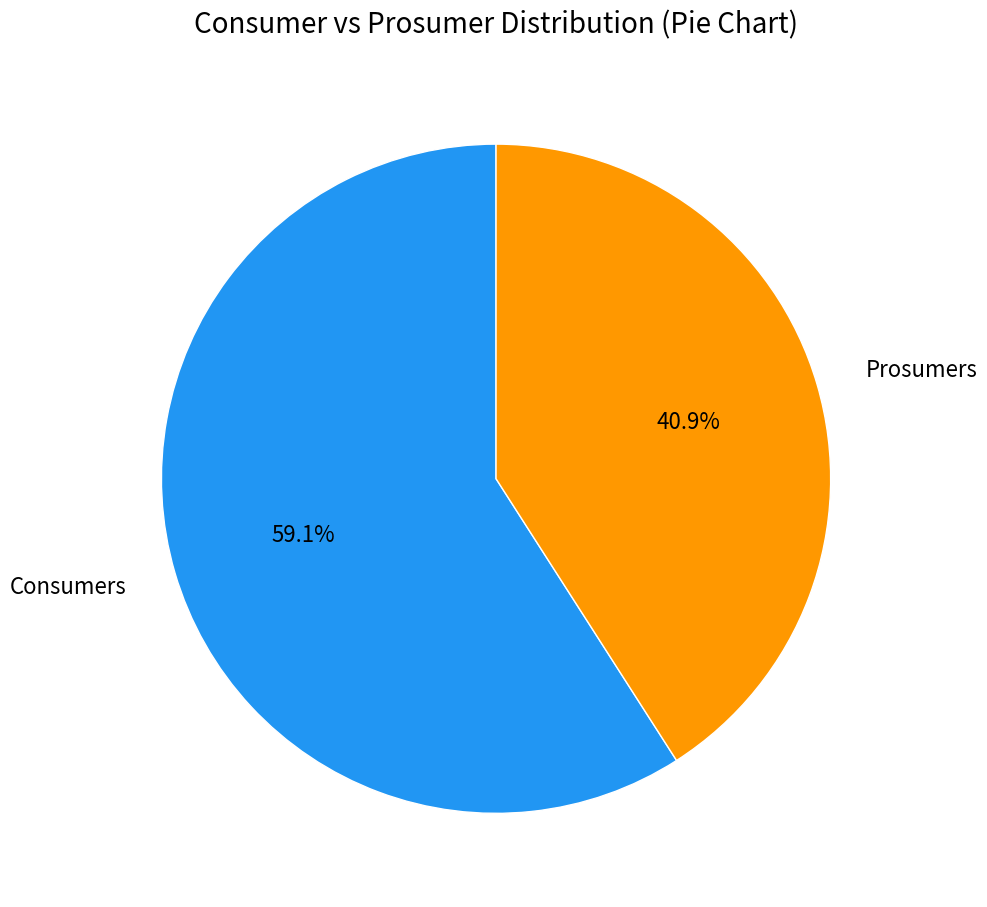

To the nearest percent, what percentage of the pie is Prosumers?

41%